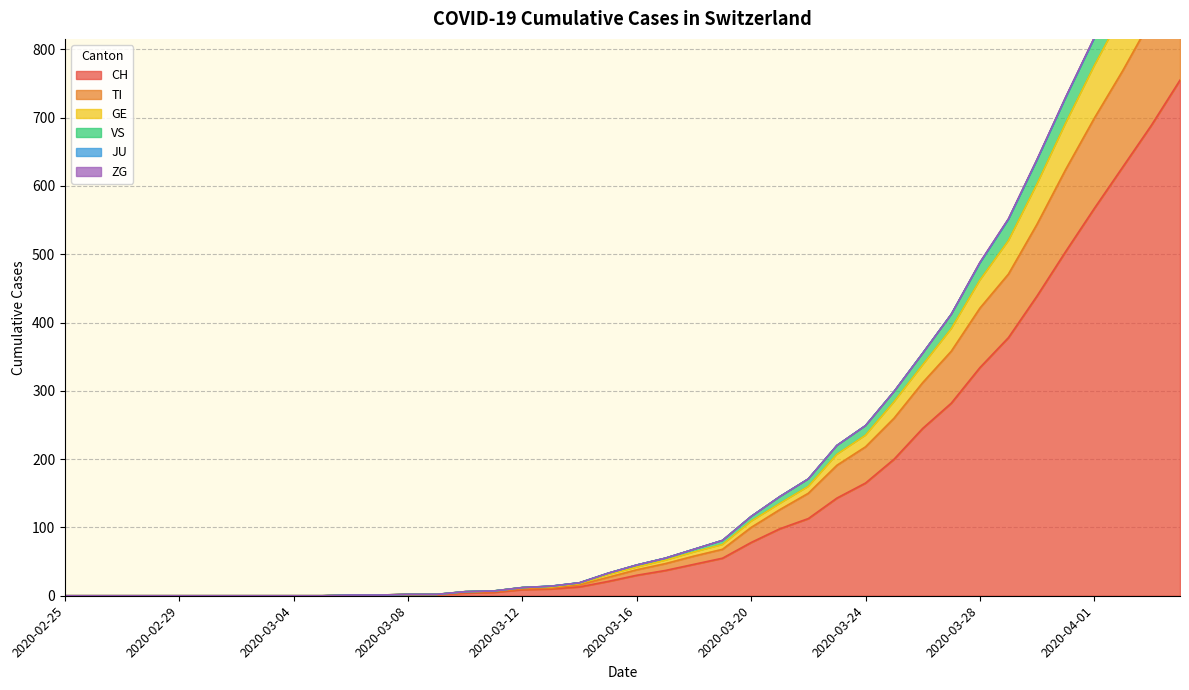

What position from the right is 2020-02-26?

39